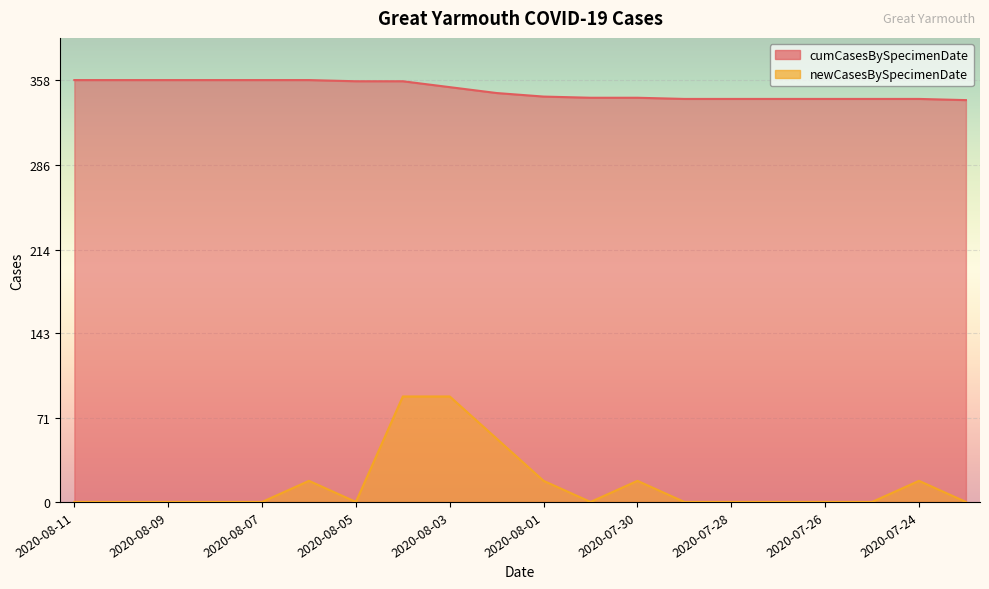

What is the sum of all cumCasesBySpecimenDate values?

6984.0